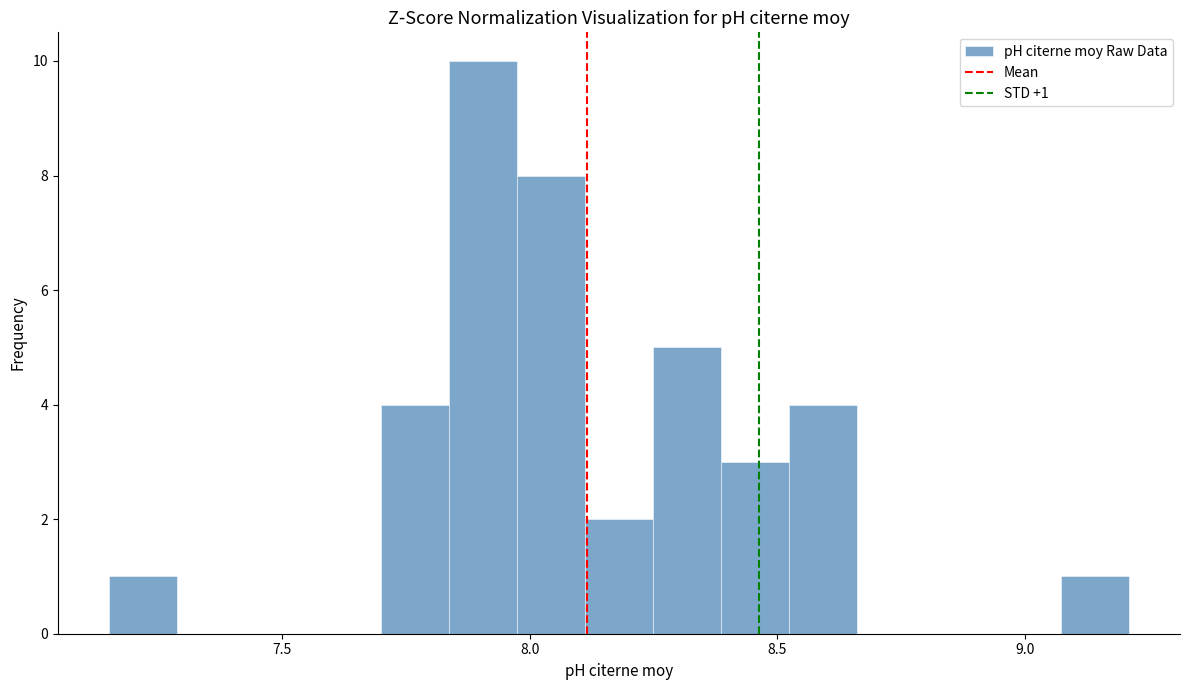

Around what value on the x-axis is the tallest bar? Give the approximate position of its centre, as read against the axis.

7.90